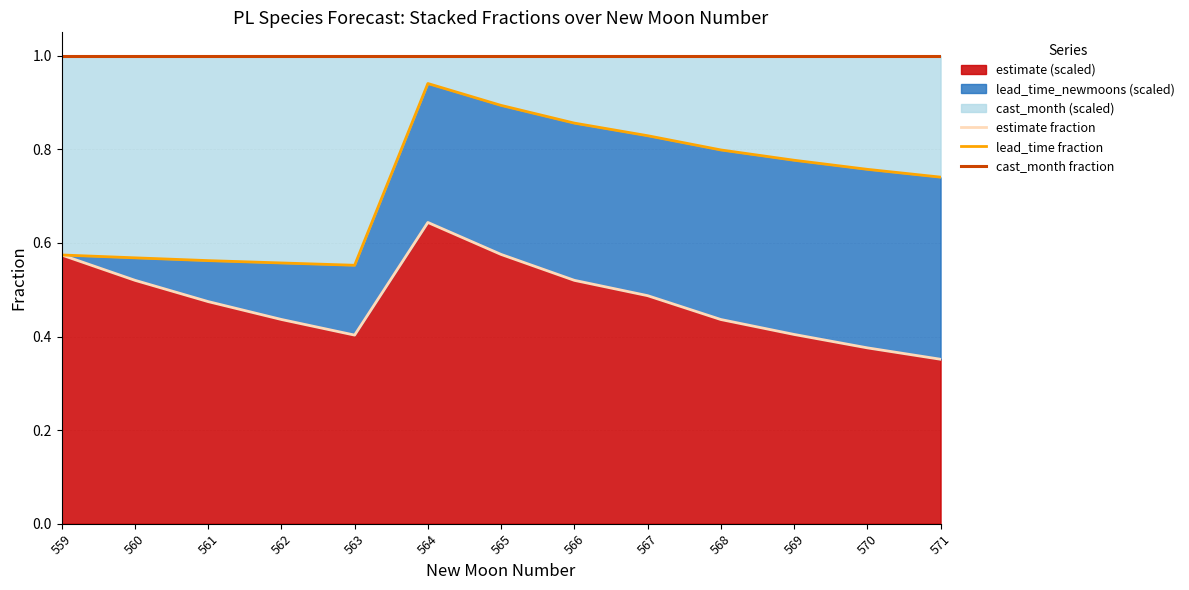

How many interior local valleys does the cast_month fraction series have?

1